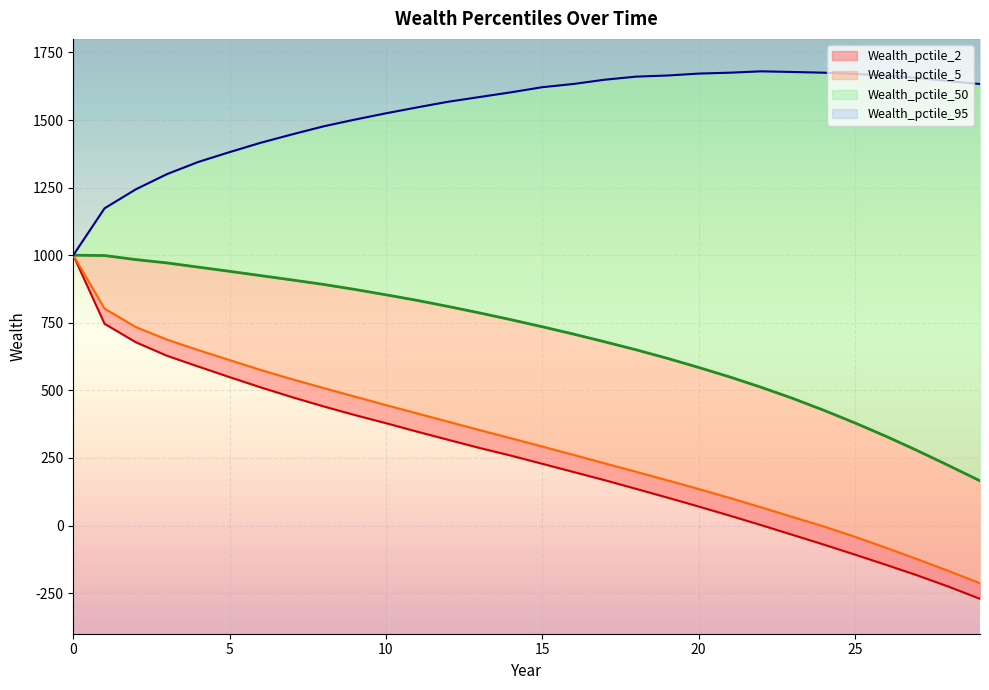

What is the difference between the second highest and second lowest values in the Wealth_pctile_50 series?

776.9